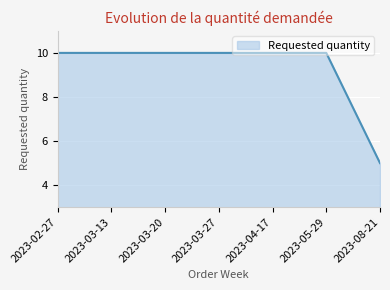

Which has a higher value, 2023-08-21 or 2023-03-20?

2023-03-20